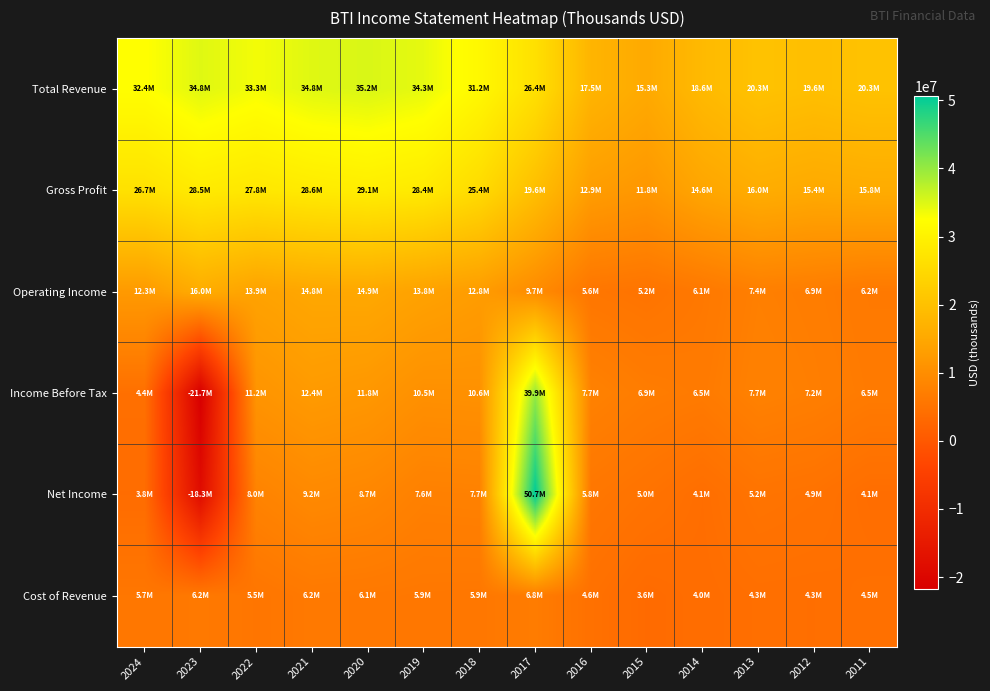

Between 2023 and 2015, which series saw the biggest shift?

Income Before Tax